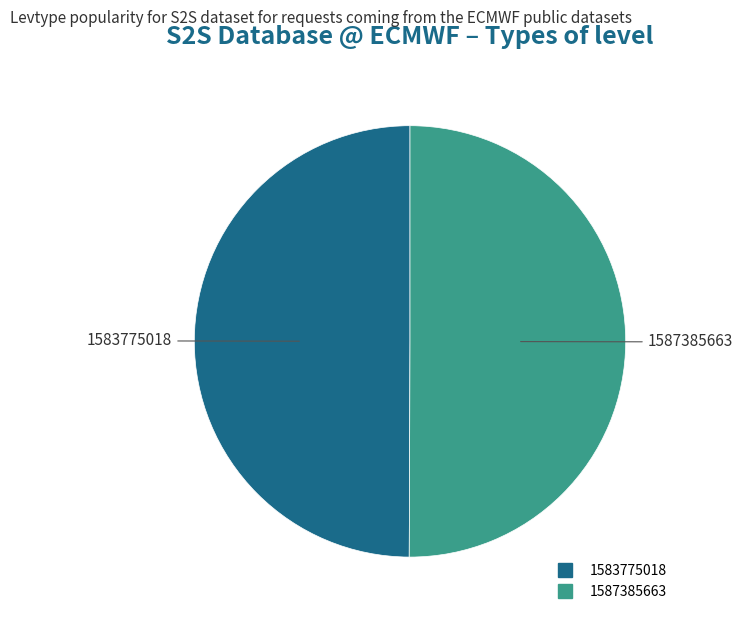

True or false: 1583775018 accounts for 61% of the total.

False